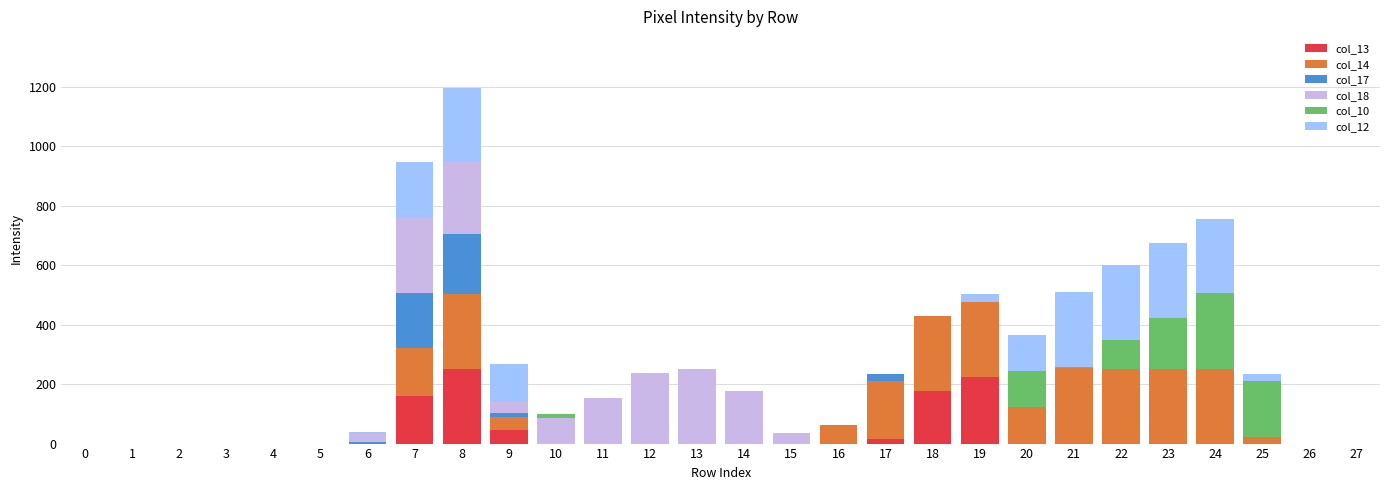

The value of col_13 at 8 is 252. True or false?

True